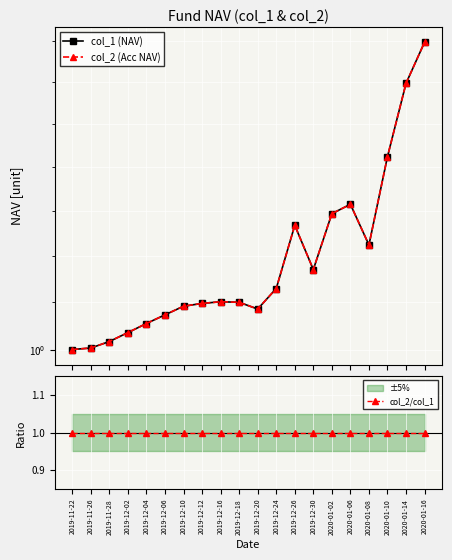

What is the lowest value of the col_2 (Acc NAV) series?

1.0